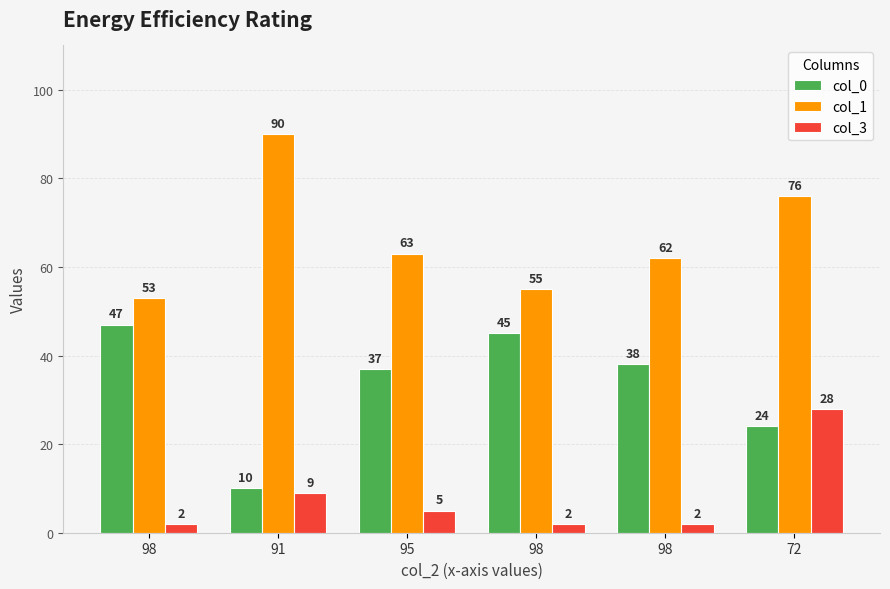

How many categories are shown in the chart?

6